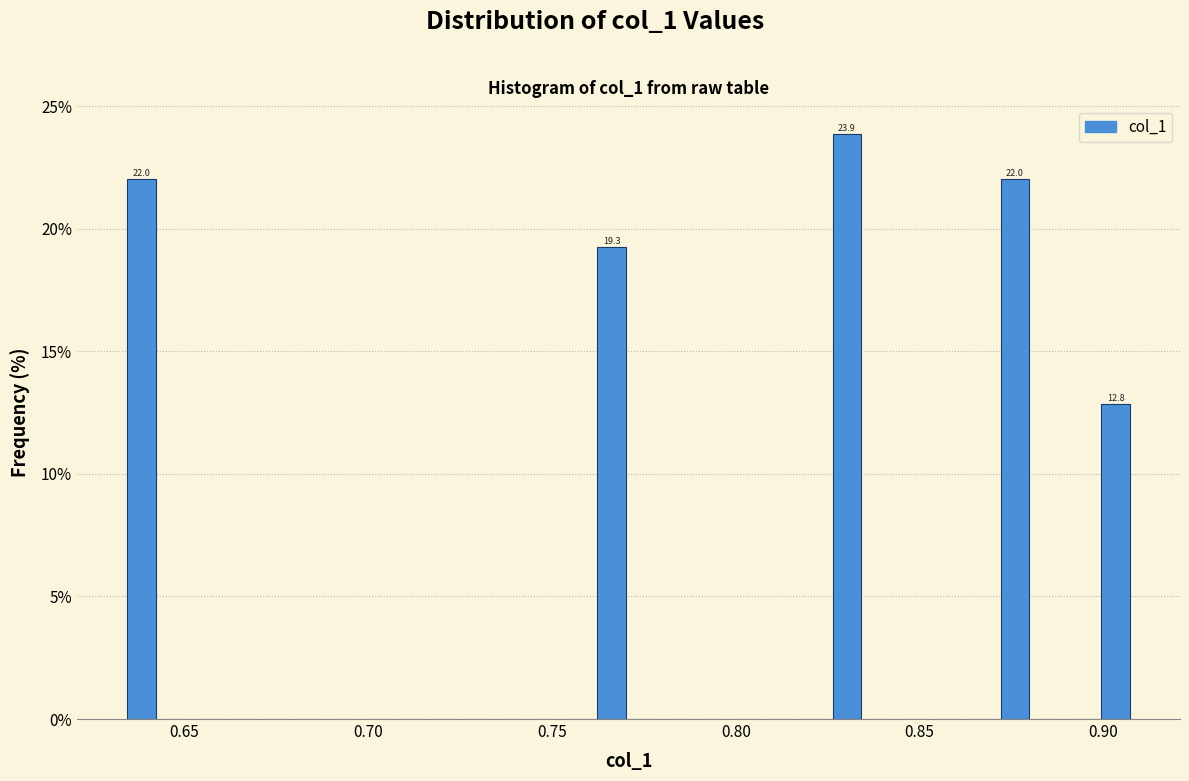

Around what value on the x-axis is the tallest bar? Give the approximate position of its centre, as read against the axis.

0.830